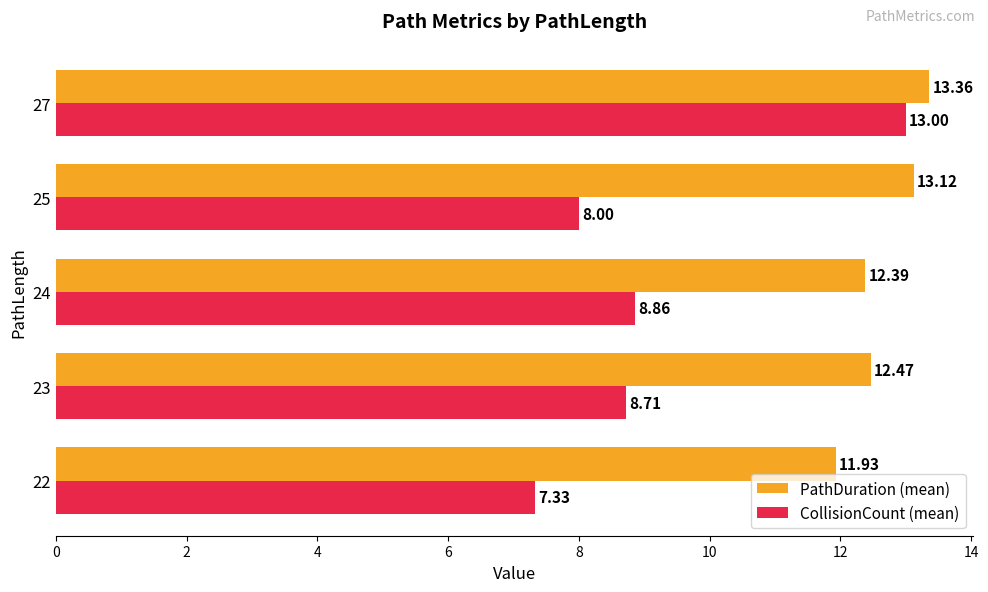

Rank the categories by CollisionCount (mean) value from highest to lowest.

27, 24, 23, 25, 22